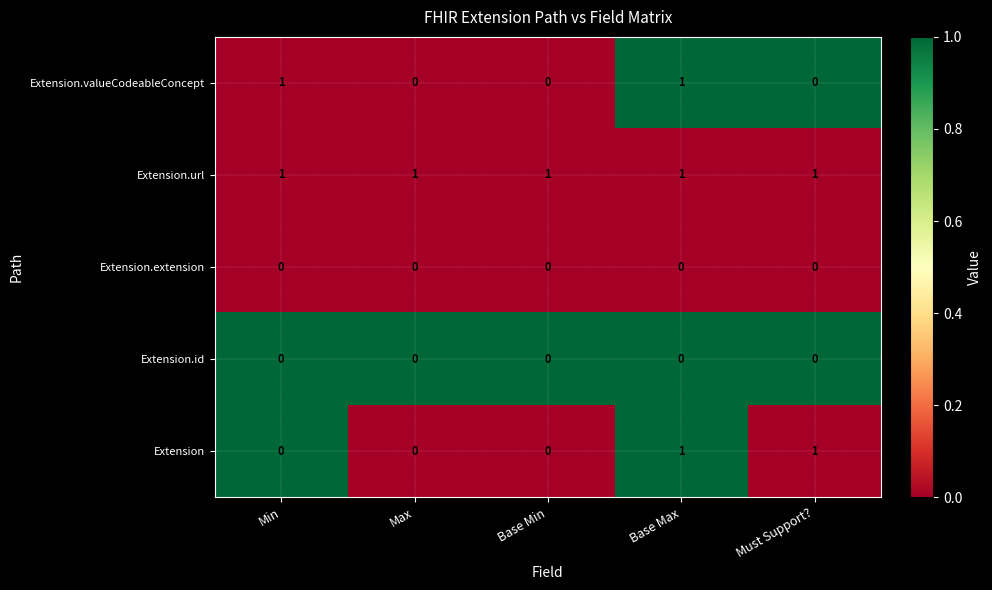

Reading left to right, extract all data points from this chart.

Extension.valueCodeableConcept: 1	0	0	1	0
Extension.url: 1	1	1	1	1
Extension.extension: 0	0	0	0	0
Extension.id: 0	0	0	0	0
Extension: 0	0	0	1	1